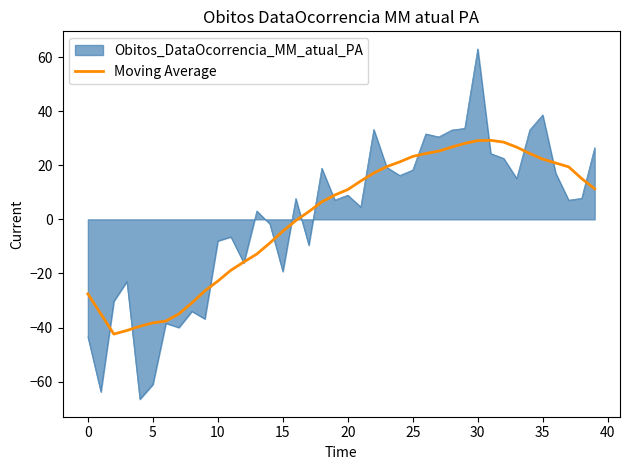

Rank the series by their maximum value, from highest to lowest.

Obitos_DataOcorrencia_MM_atual_PA, Moving Average